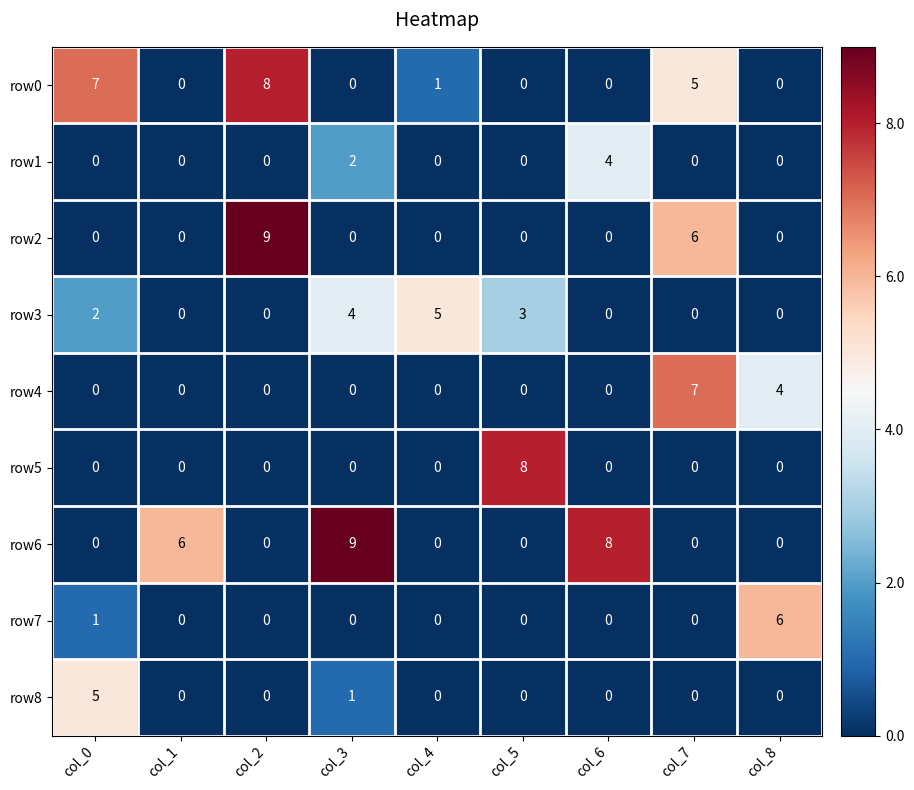

What is the difference between the maximum and second lowest values in the row0 series?

8